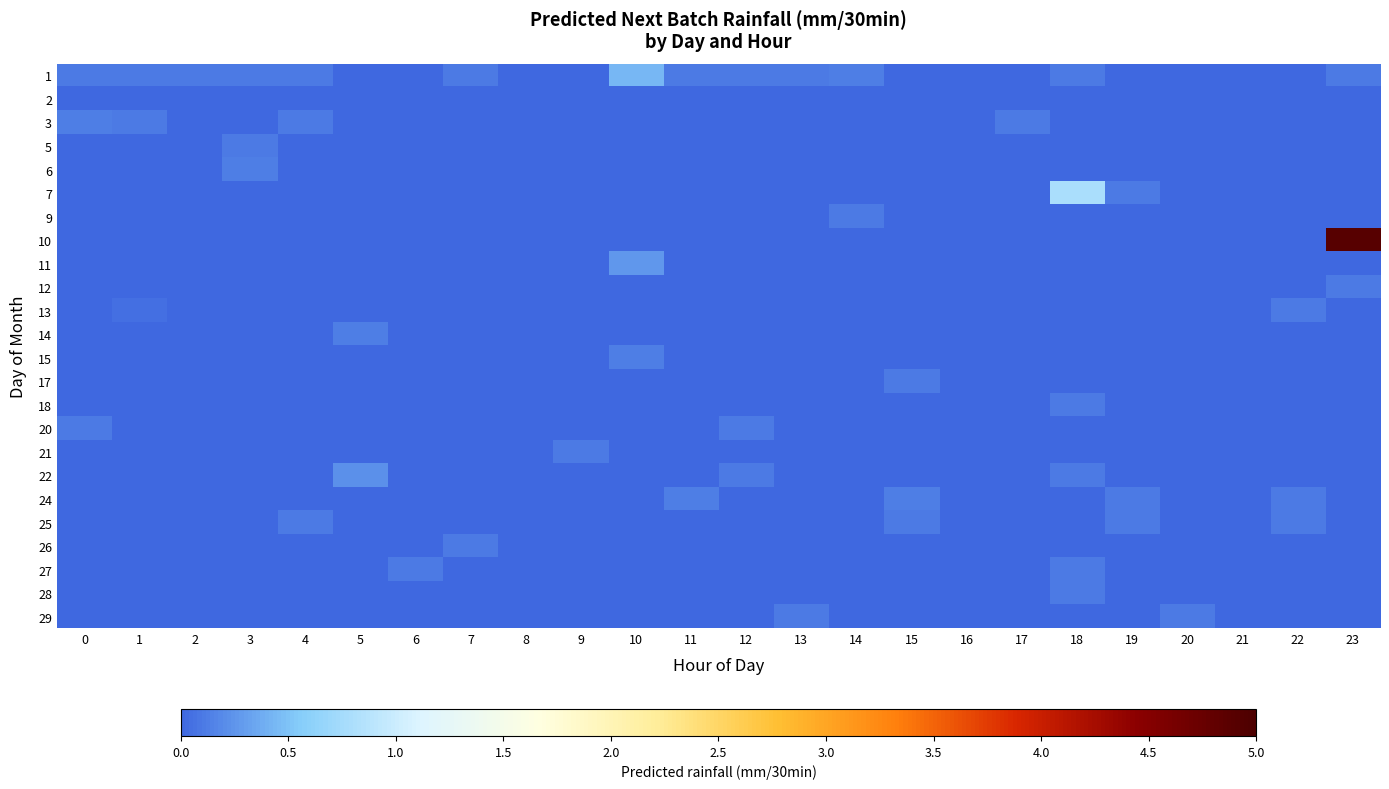

Is the value of 10 at 11 greater than the value of 20 at 20?

No